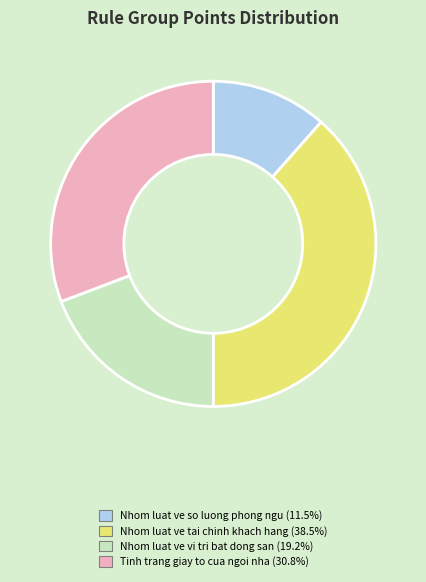

Does any single category account for the majority?

No